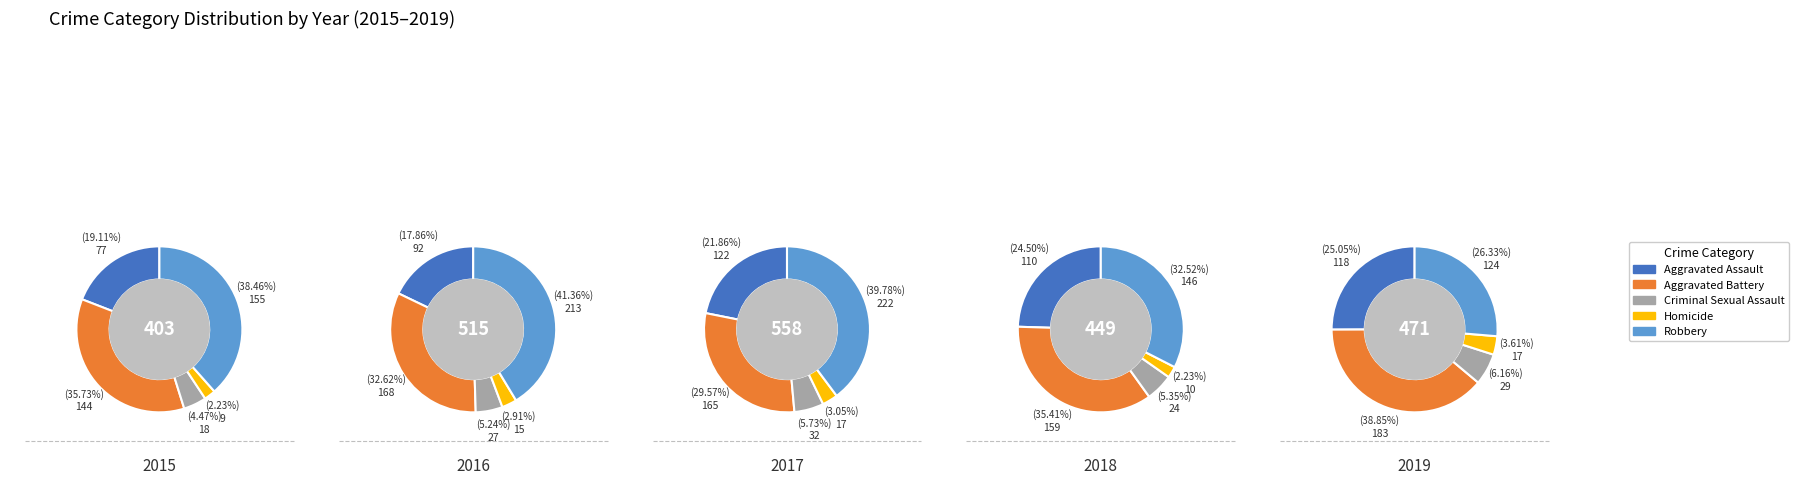

Which series has the largest range (max minus min)?

Robbery